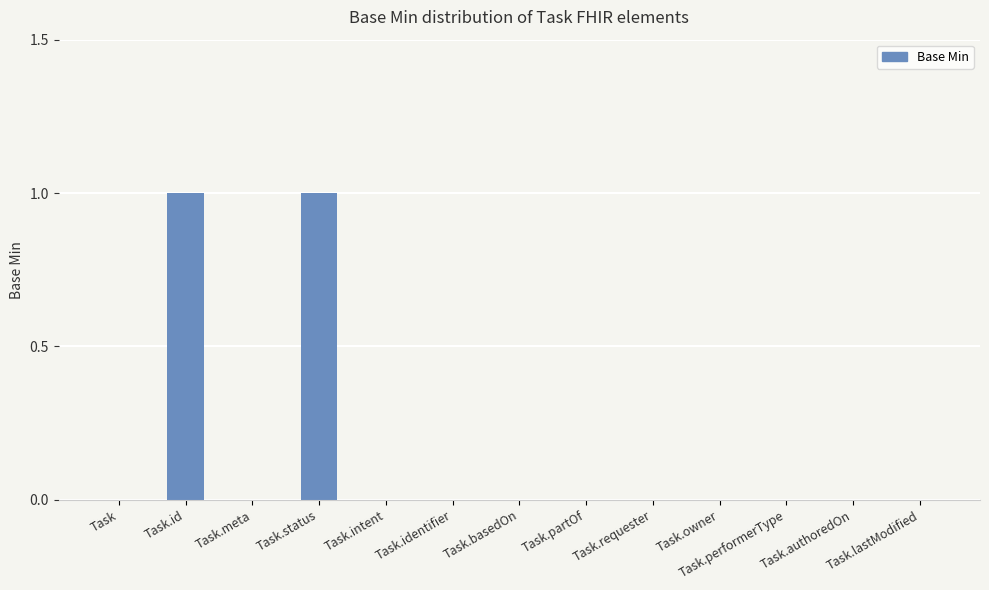

What is the greatest value displayed?

1